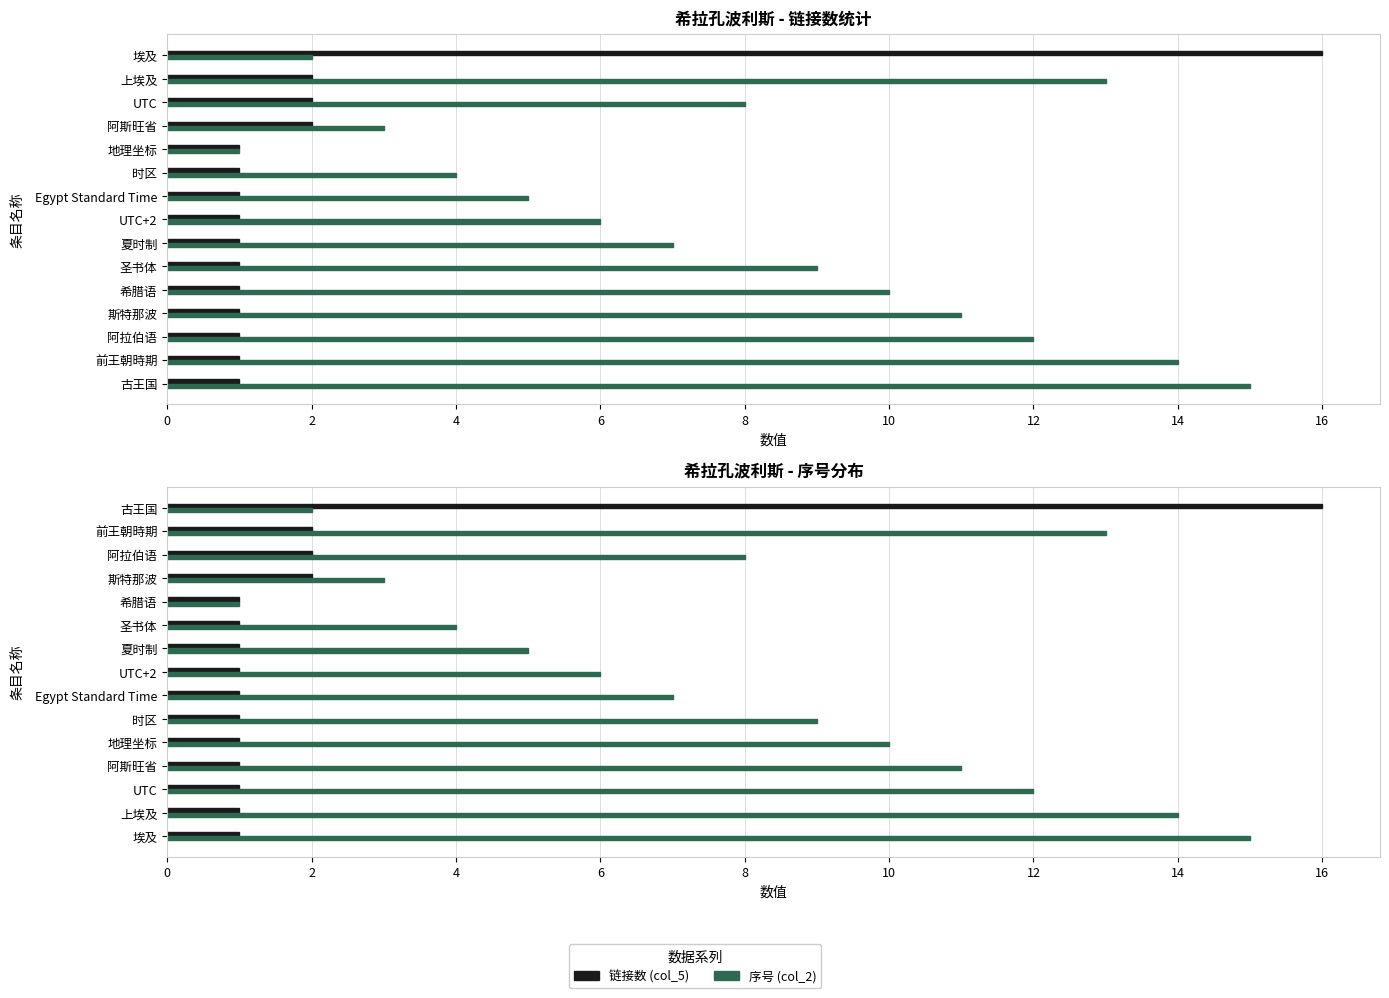

What are all the series names shown in the legend?

链接数 (col_5), 序号 (col_2)